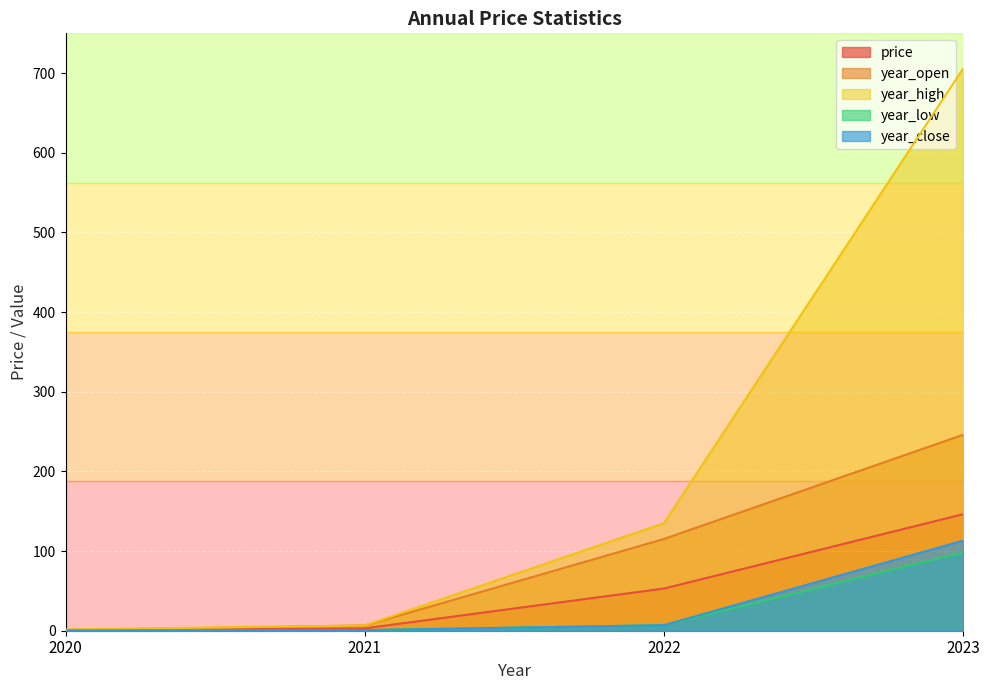

True or false: year_open and year_high cross at least once.

False